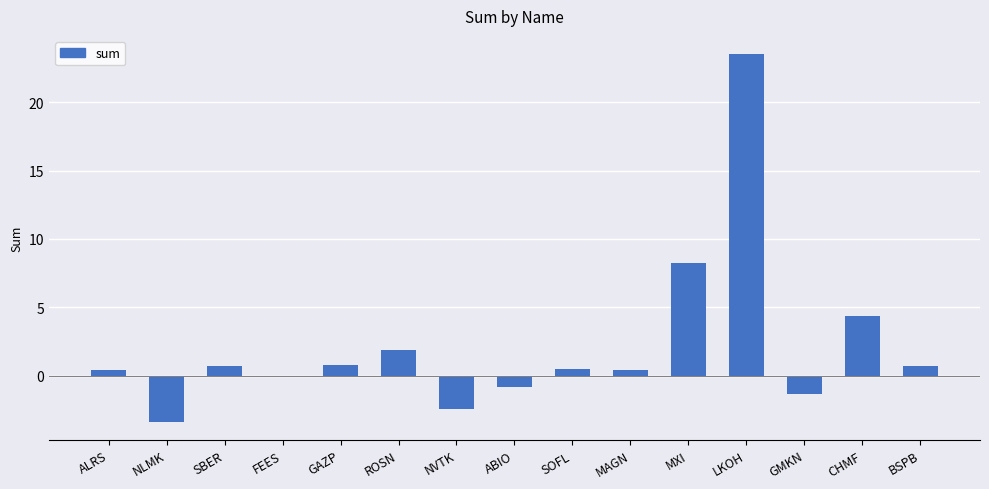

Read the value at CHMF.

4.4